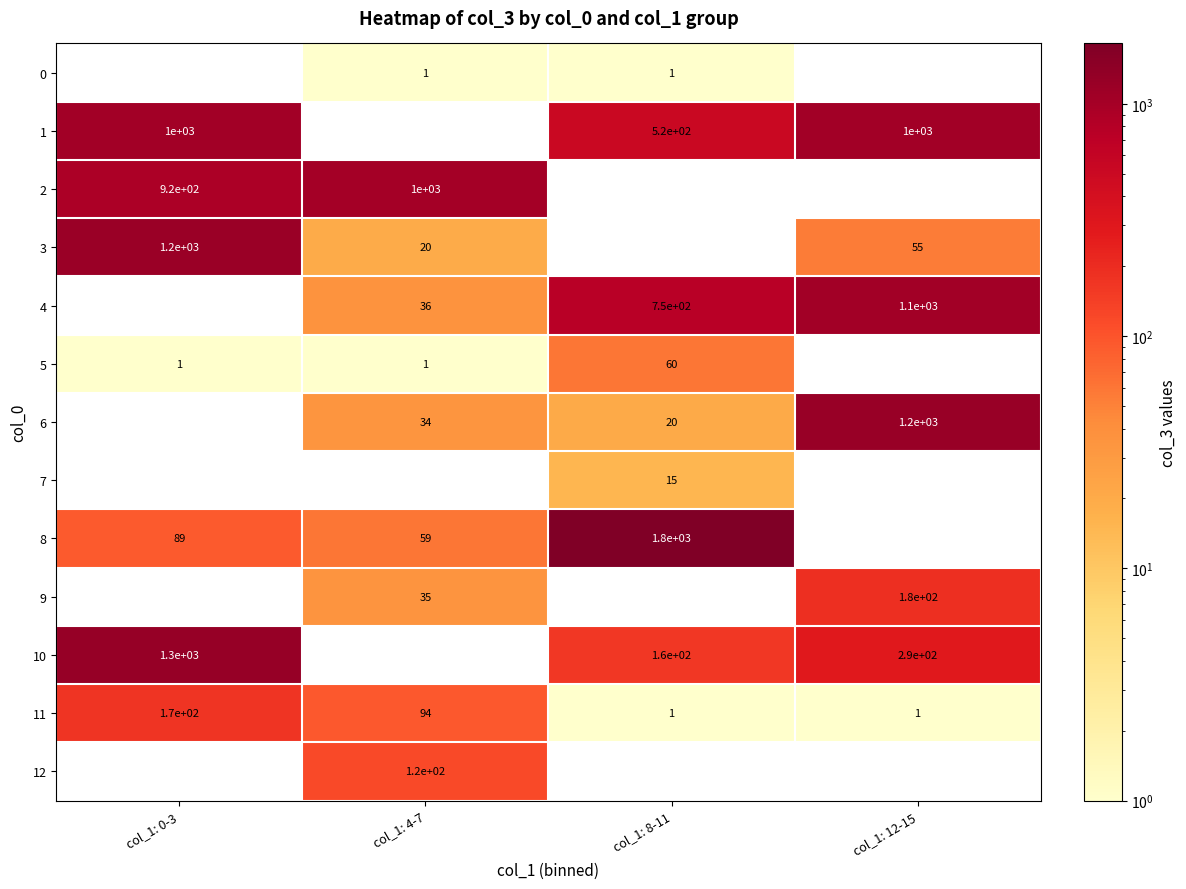

What is the sum of the 1 values at col_1: 0-3 and col_1: 12-15?

2000